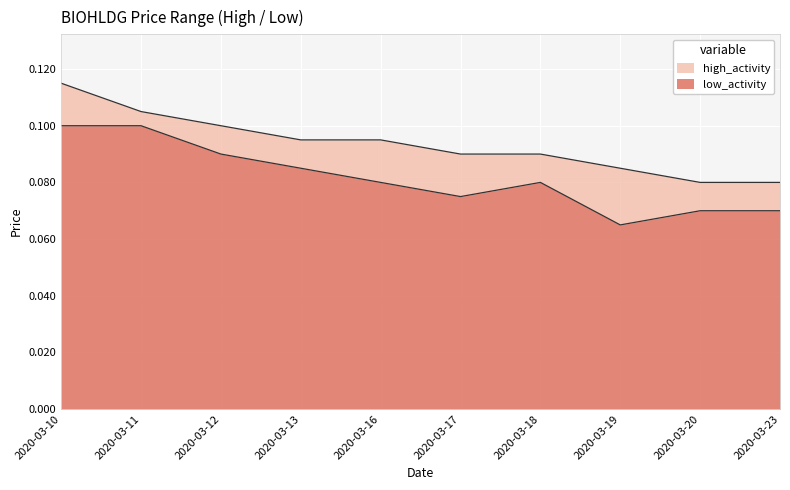

At which label does low reach its peak?

2020-03-10